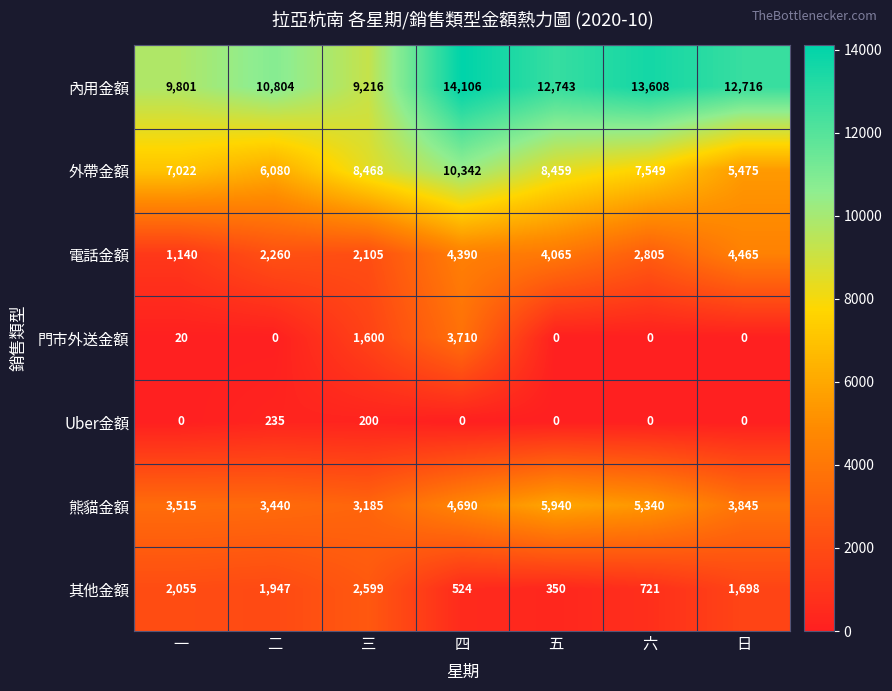

Count the number of data series in this chart.

7